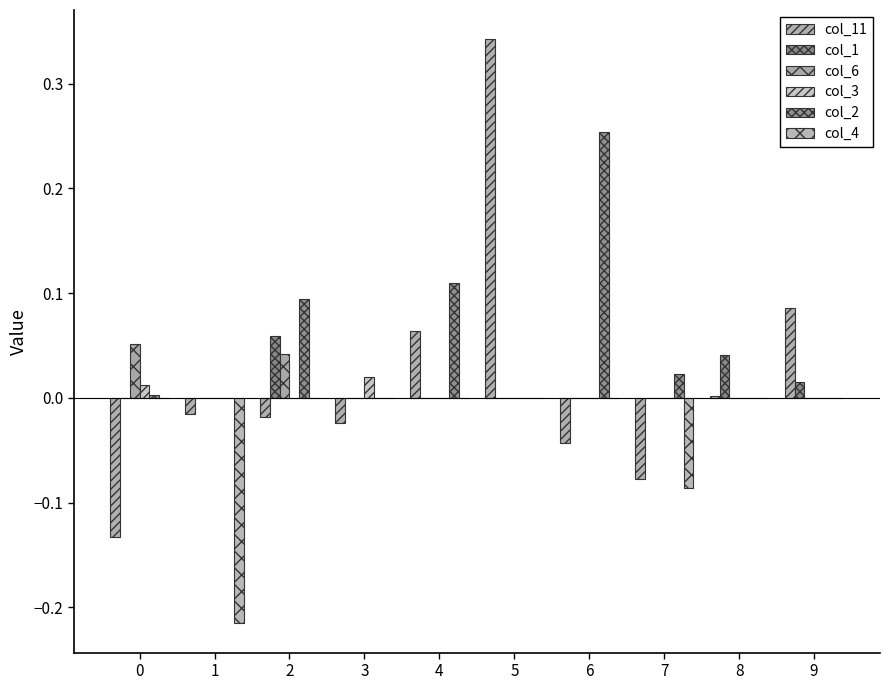

Reading left to right, what are all the values shown in this chart?

col_11: -0.1	-0.0	-0.0	-0.0	0.1	0.3	-0.0	-0.1	0.0	0.1
col_1: 0.0	0.0	0.1	0.0	0.0	0.0	0.0	0.0	0.0	0.0
col_6: 0.1	0.0	0.0	0.0	0.0	0.0	0.0	0.0	0.0	0.0
col_3: 0.0	0.0	0.0	0.0	0.0	0.0	0.0	0.0	0.0	0.0
col_2: 0.0	0.0	0.1	0.0	0.1	0.0	0.3	0.0	0.0	0.0
col_4: 0.0	-0.2	0.0	0.0	0.0	0.0	0.0	-0.1	0.0	0.0